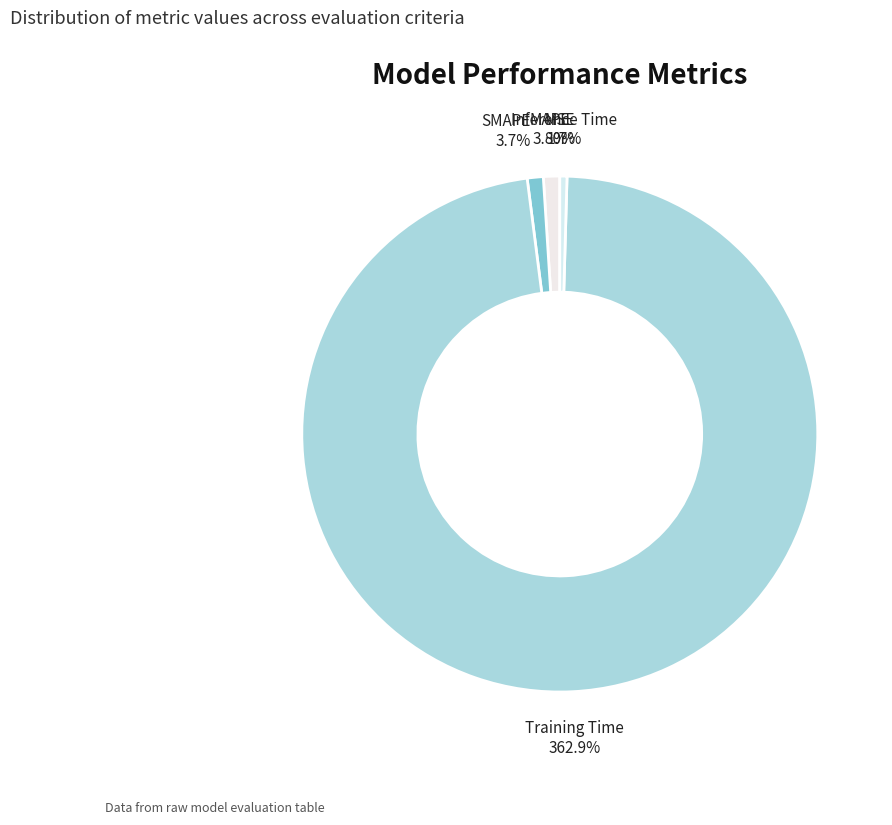

Combined, what portion of the pie is Inference Time and Training Time?

98.0%